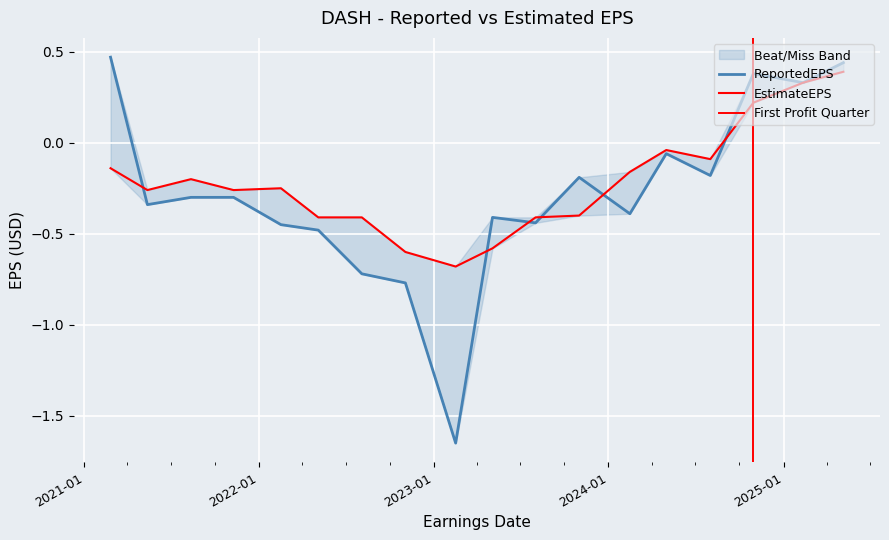

What is the label of the 4th point from the right?

2024-08-01